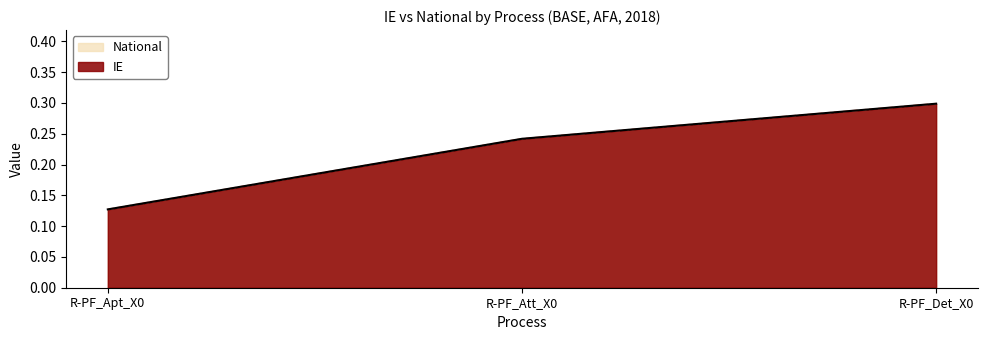

Rank the categories by IE value from lowest to highest.

R-PF_Apt_X0, R-PF_Att_X0, R-PF_Det_X0